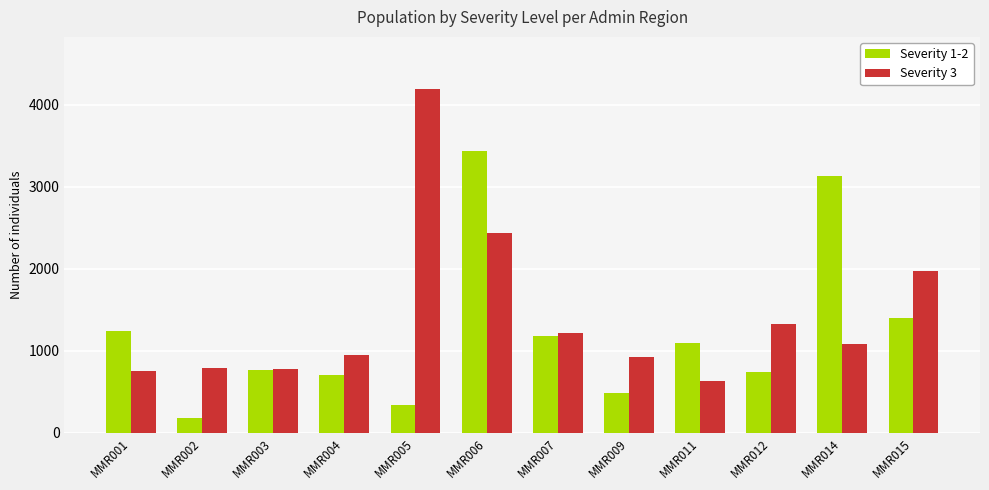

Which series has the largest total across all categories?

Severity 3